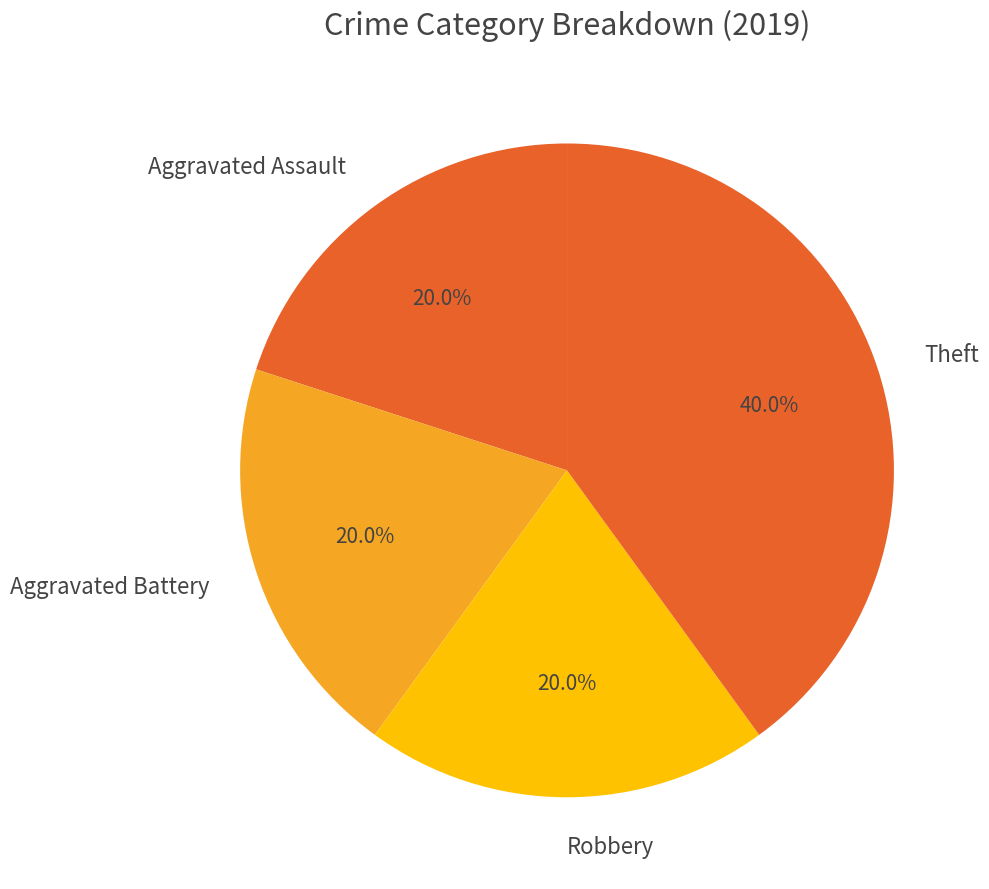

To the nearest percent, what percentage of the pie is Aggravated Assault?

20%